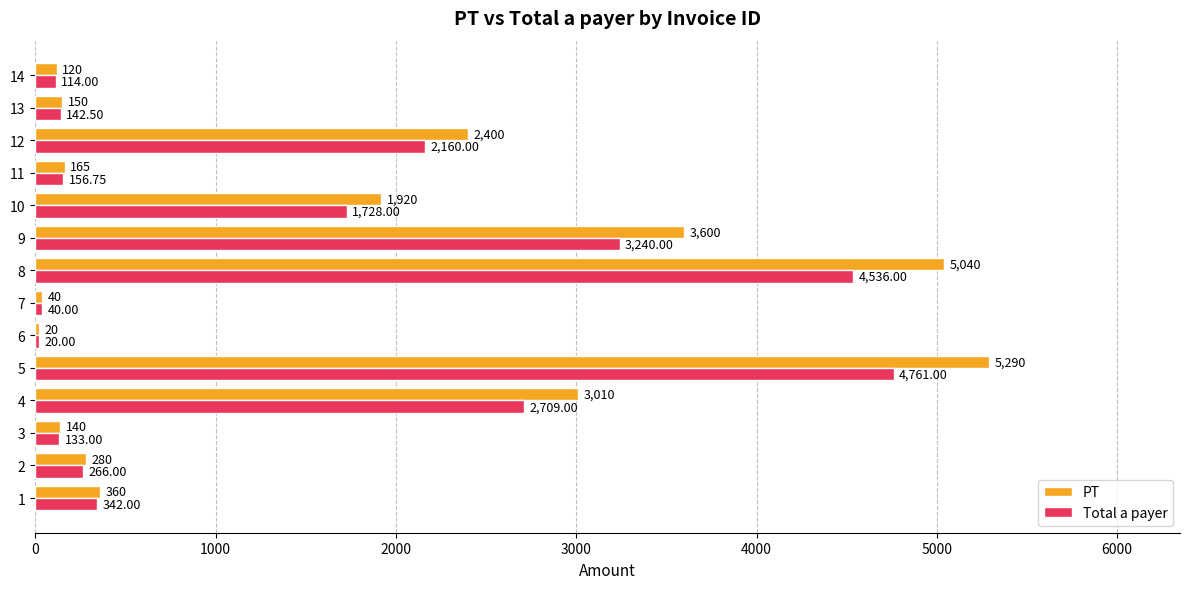

What is the difference between the maximum and second lowest values in the Total a payer series?

4721.0